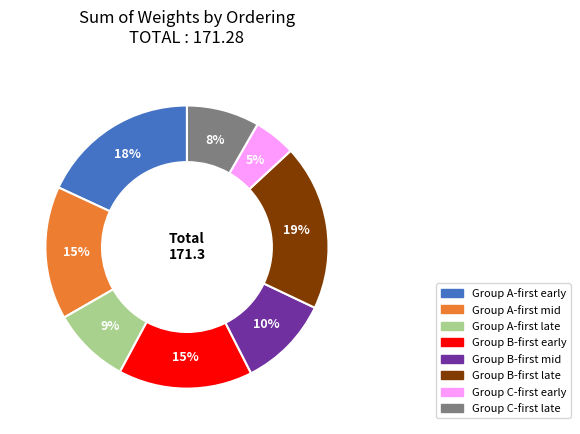

Does any single category account for the majority?

No